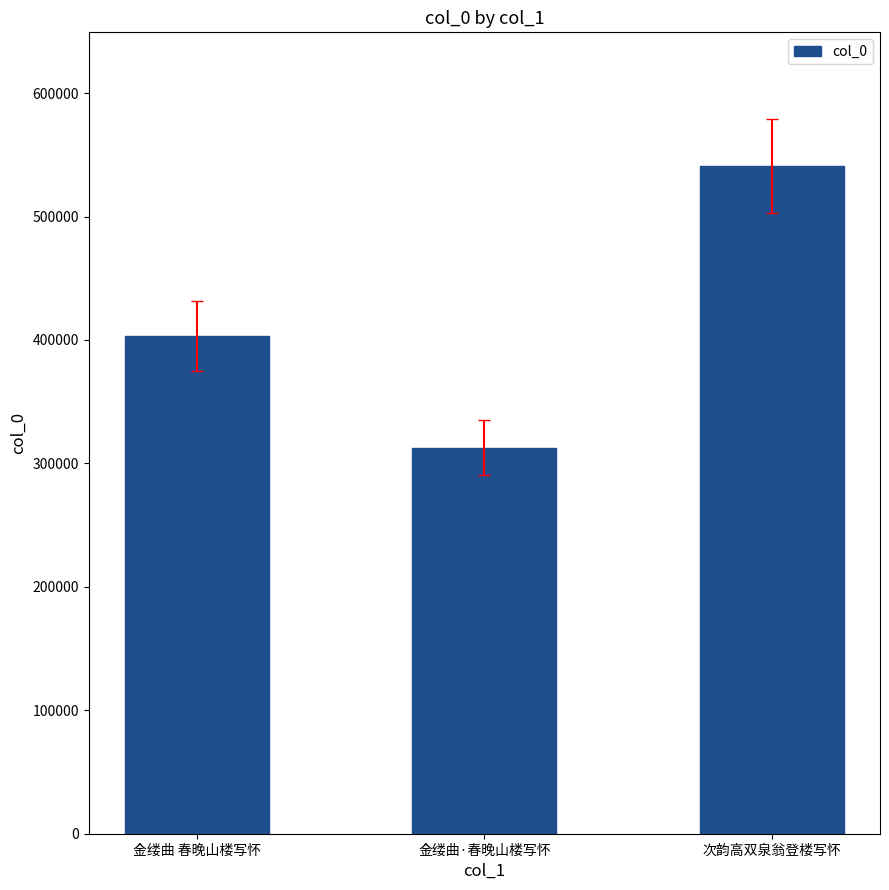

Reading right to left, transcribe all the data shown in this chart.

次韵高双泉翁登楼写怀=541035	金缕曲·春晚山楼写怀=312895	金缕曲 春晚山楼写怀=403486